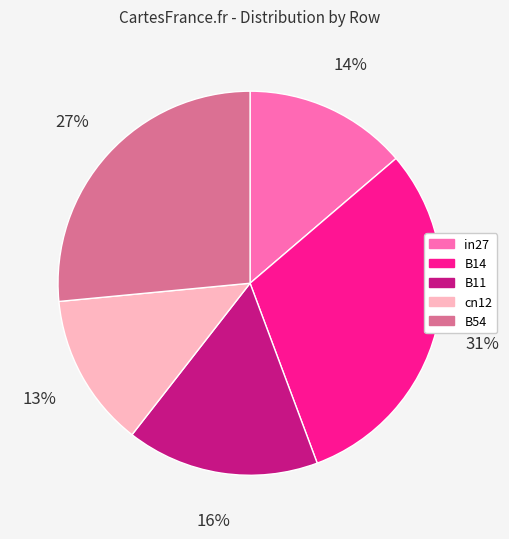

To the nearest percent, what is the average slice percentage?

20%